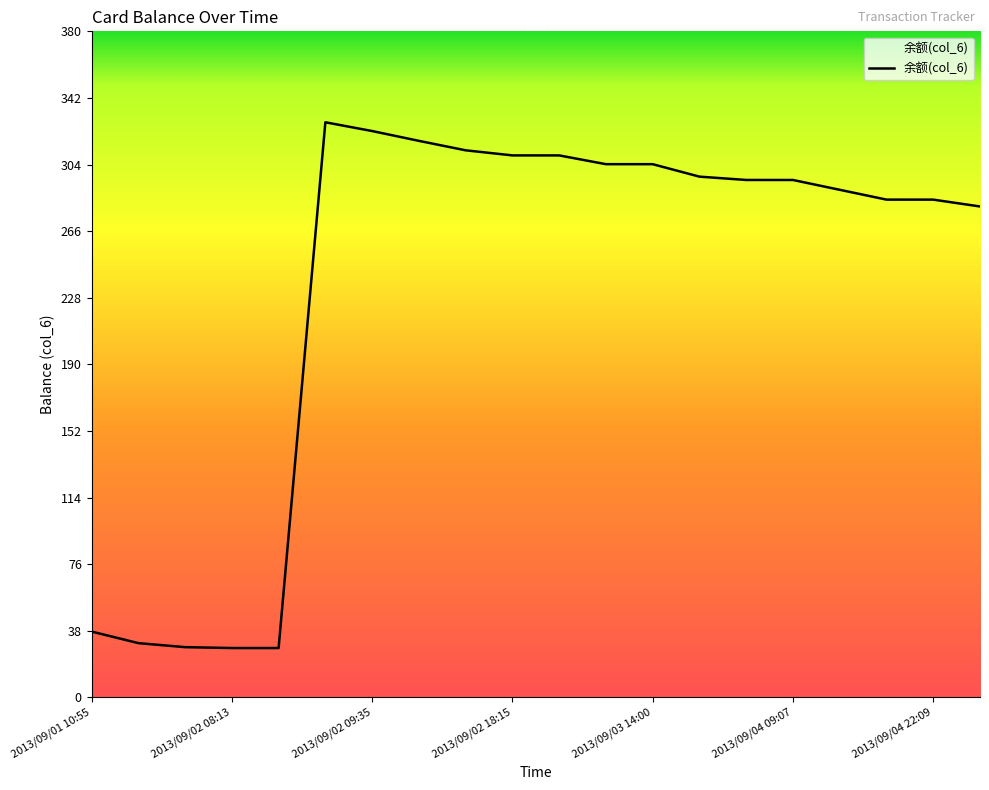

What is the sum of all values?

4686.0